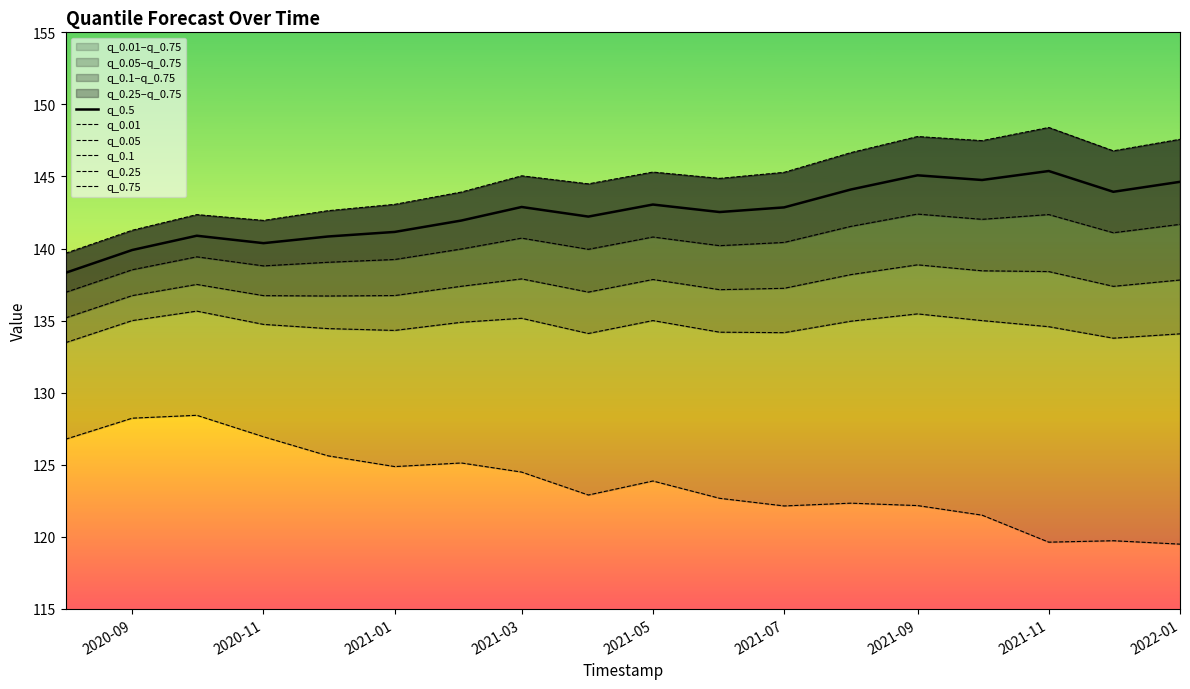

True or false: q_0.5 has a value of 200.2 at 2020-11.

False